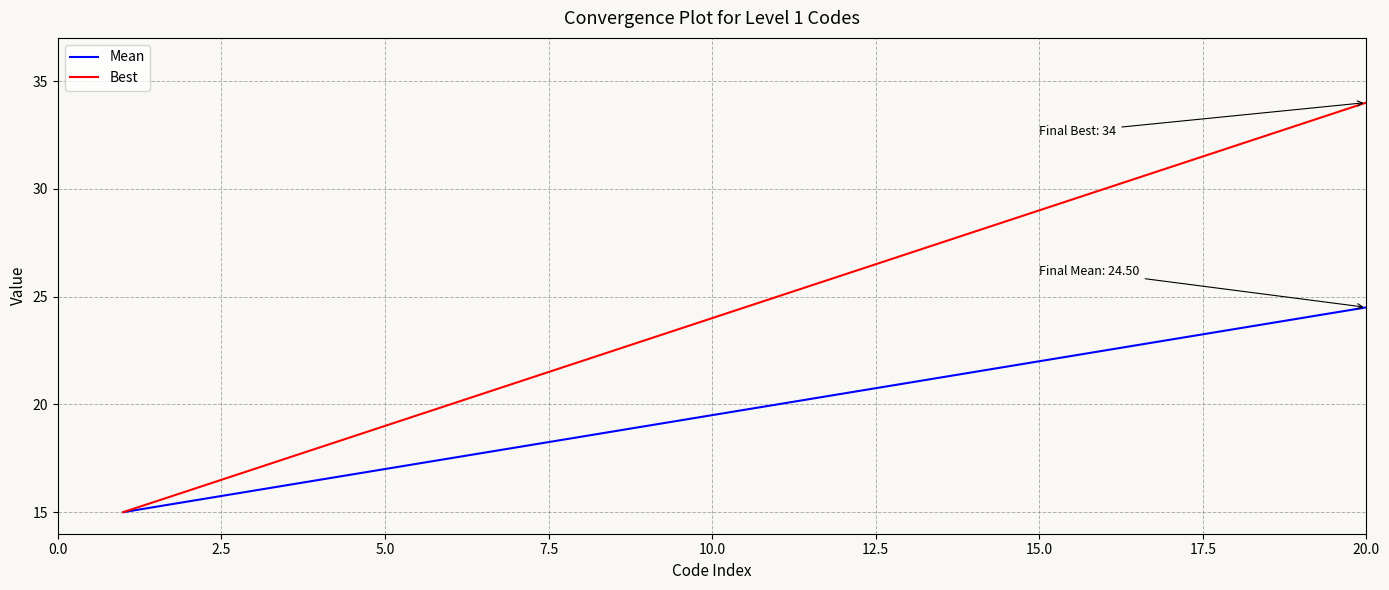

Which series has the largest range (max minus min)?

Best